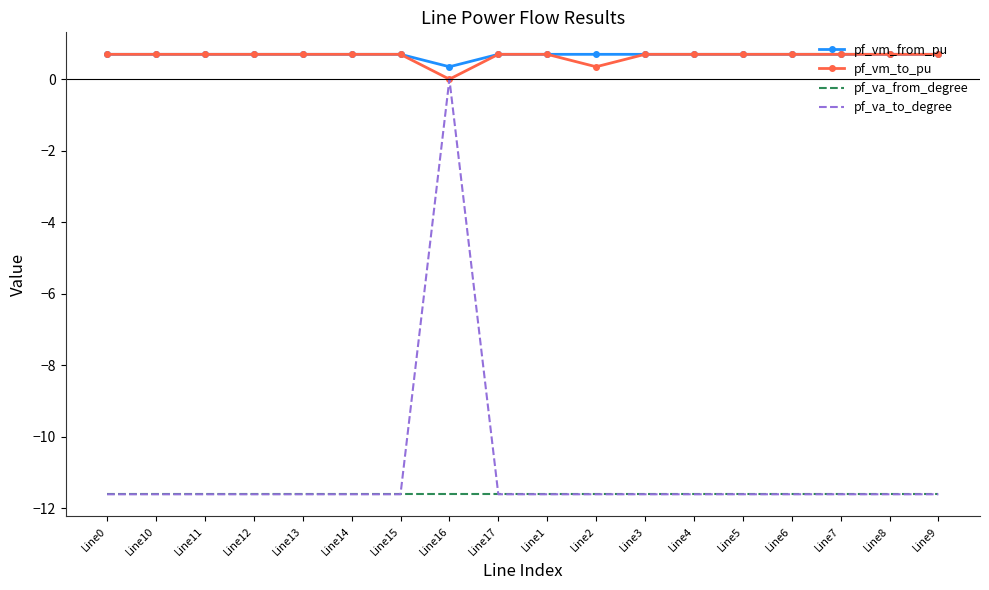

Reading right to left, what are all the values shown in this chart?

pf_vm_from_pu: 0.7	0.7	0.7	0.7	0.7	0.7	0.7	0.7	0.7	0.7	0.3	0.7	0.7	0.7	0.7	0.7	0.7	0.7
pf_vm_to_pu: 0.7	0.7	0.7	0.7	0.7	0.7	0.7	0.3	0.7	0.7	0.0	0.7	0.7	0.7	0.7	0.7	0.7	0.7
pf_va_from_degree: -11.6	-11.6	-11.6	-11.6	-11.6	-11.6	-11.6	-11.6	-11.6	-11.6	-11.6	-11.6	-11.6	-11.6	-11.6	-11.6	-11.6	-11.6
pf_va_to_degree: -11.6	-11.6	-11.6	-11.6	-11.6	-11.6	-11.6	-11.6	-11.6	-11.6	0.0	-11.6	-11.6	-11.6	-11.6	-11.6	-11.6	-11.6